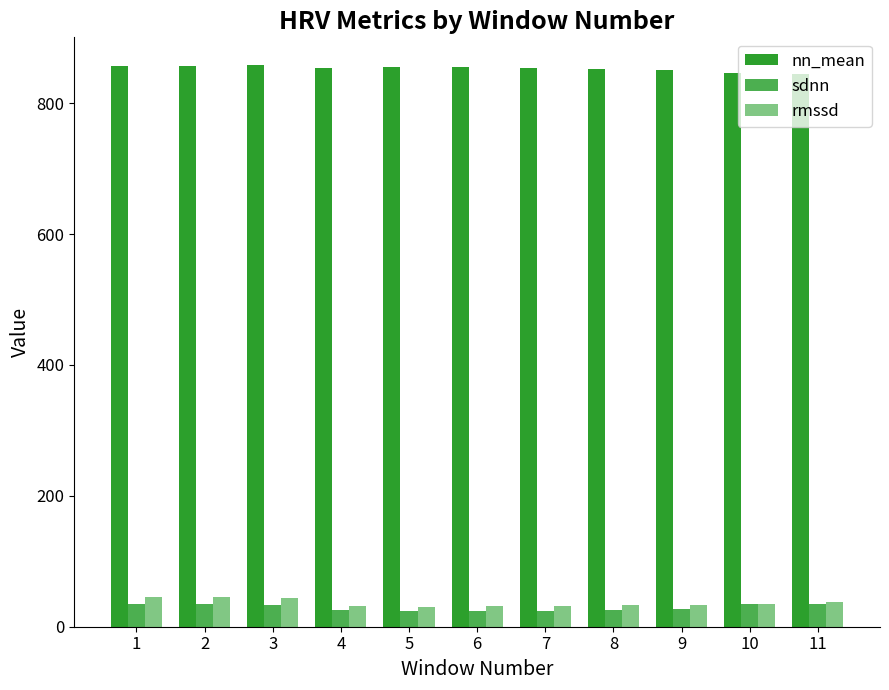

What is the difference between the highest and lowest values at 1?

822.3